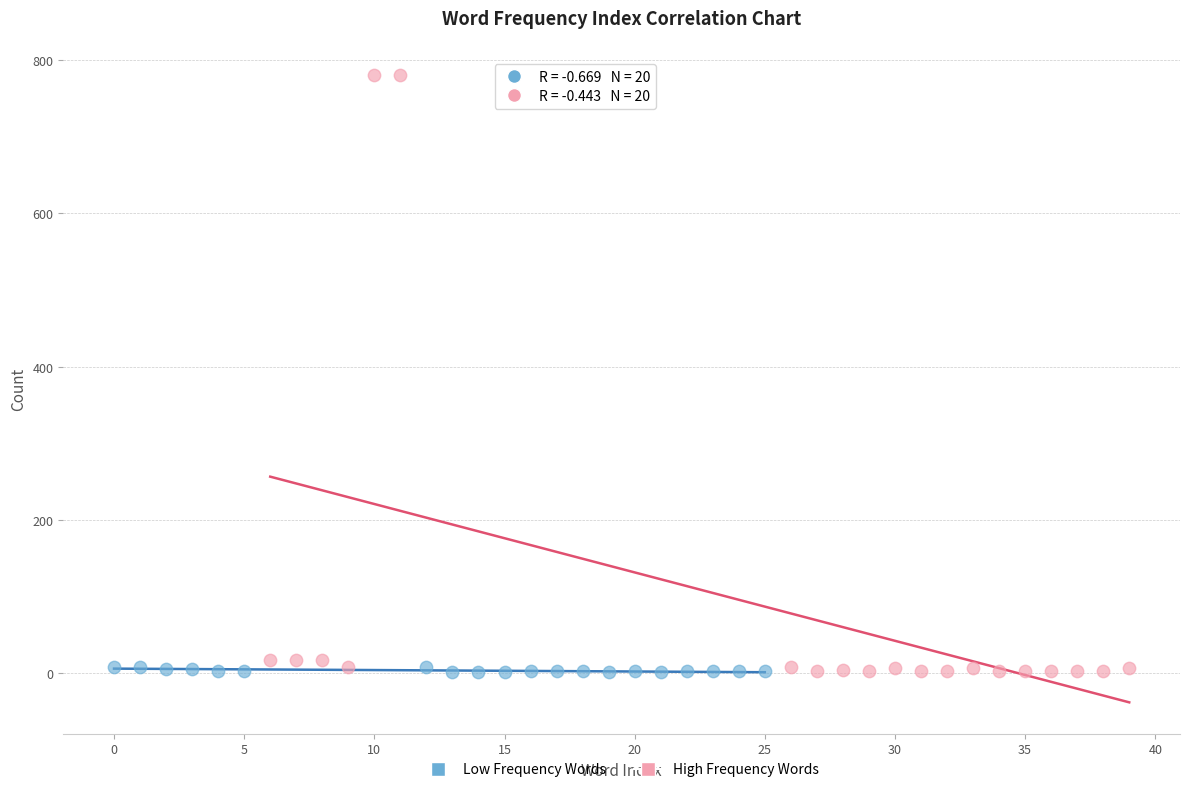

Which series has the largest Y range (max minus min)?

High Frequency Words